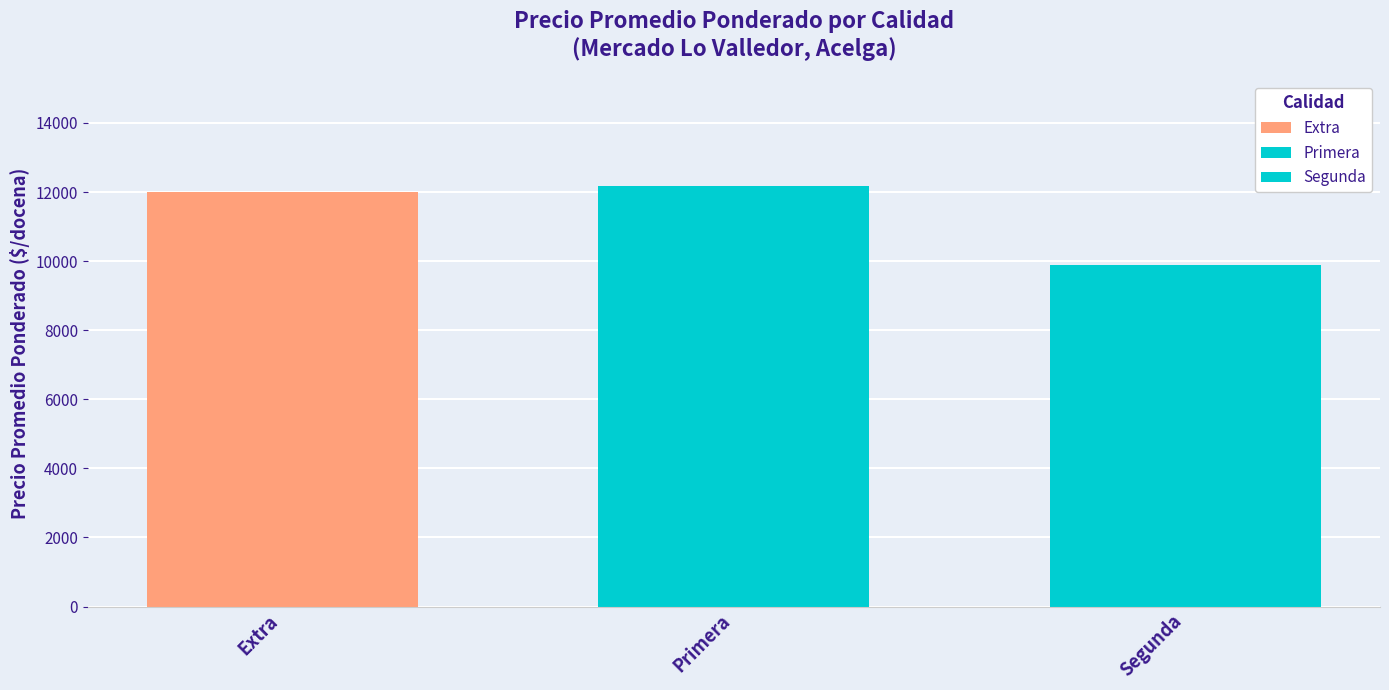

Count the number of data series in this chart.

3